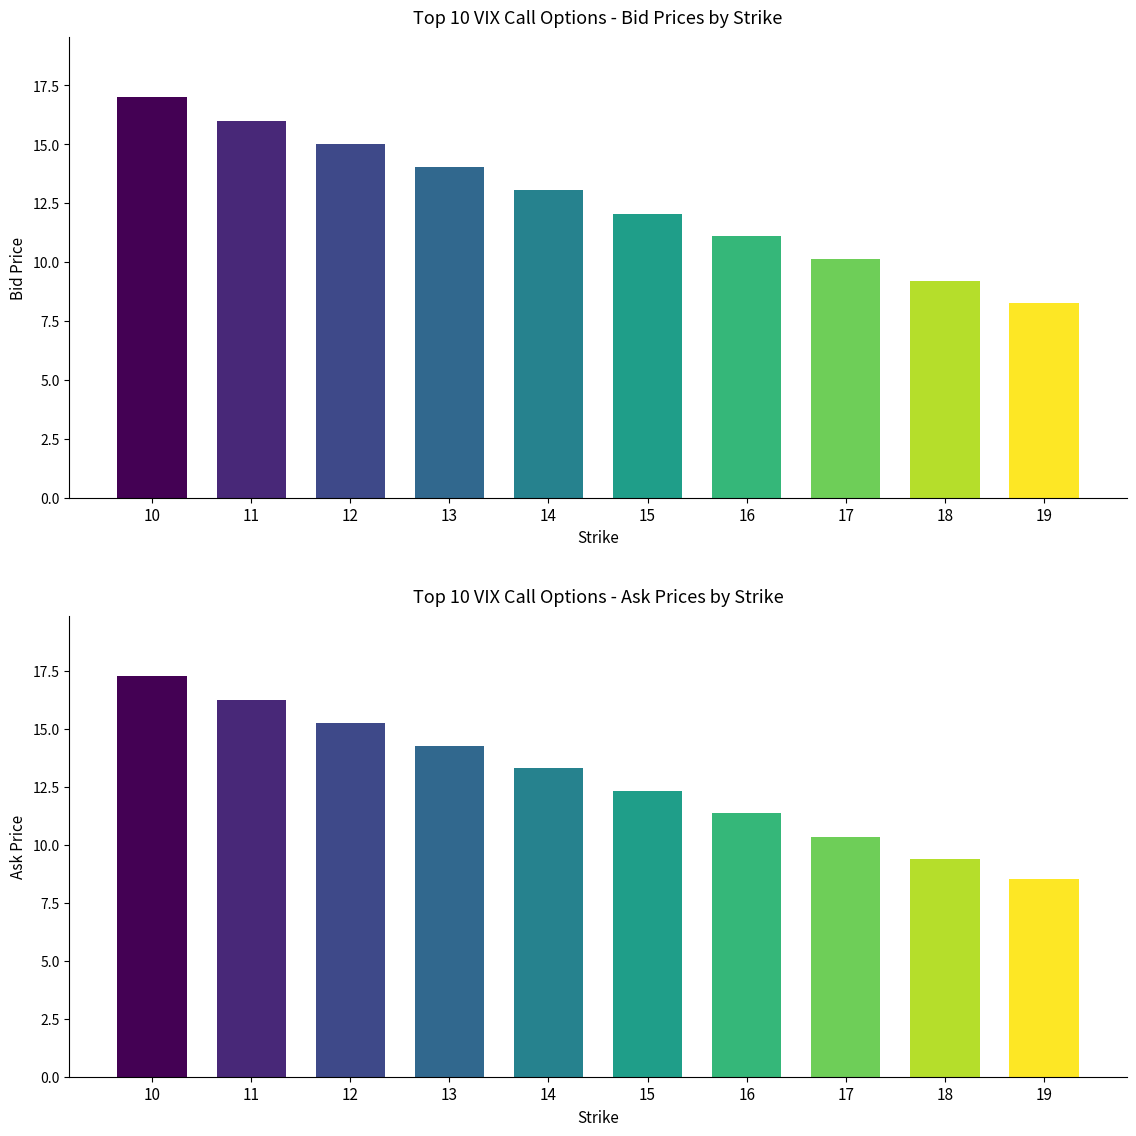

At which label does bid first exceed 13?

10